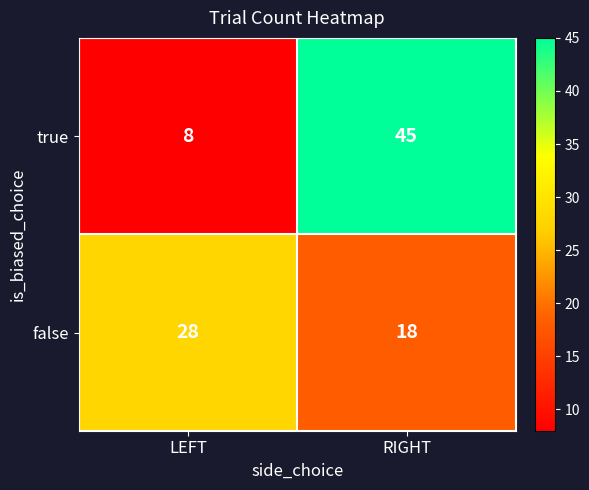

What is the sum of all true values?

53